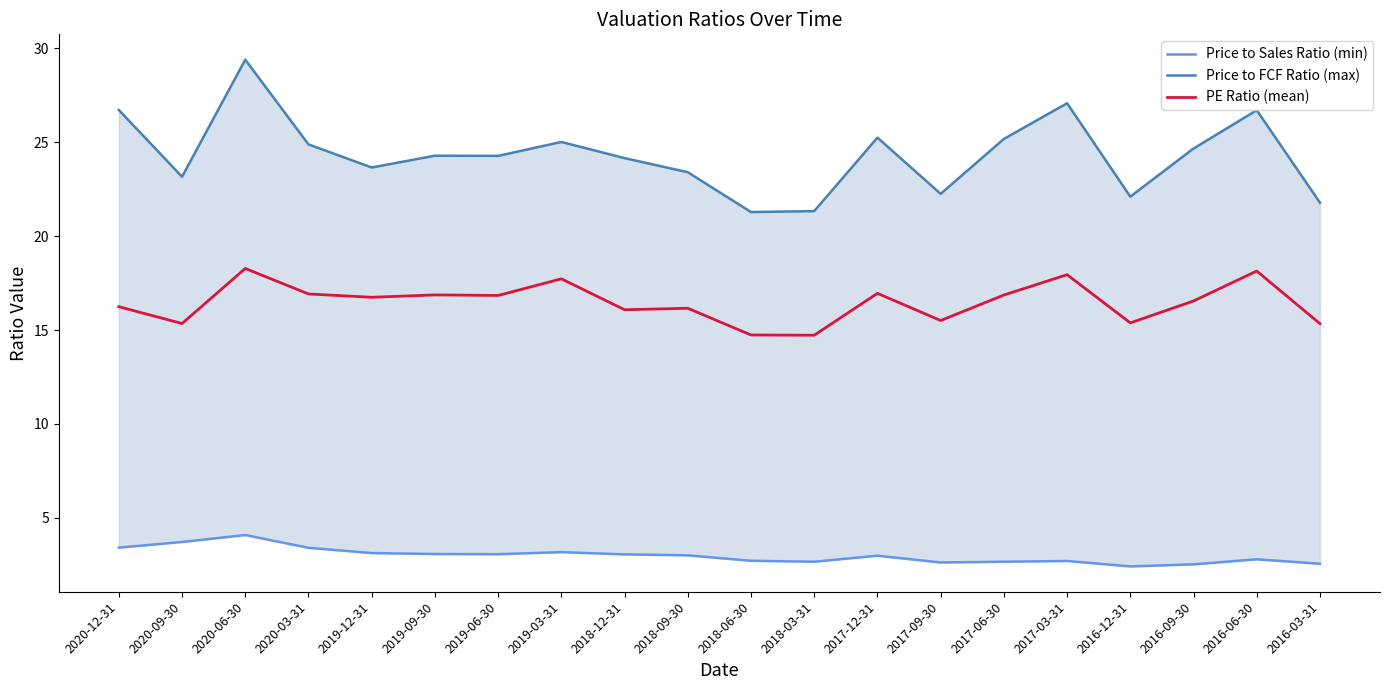

What position from the right is 2020-09-30?

19